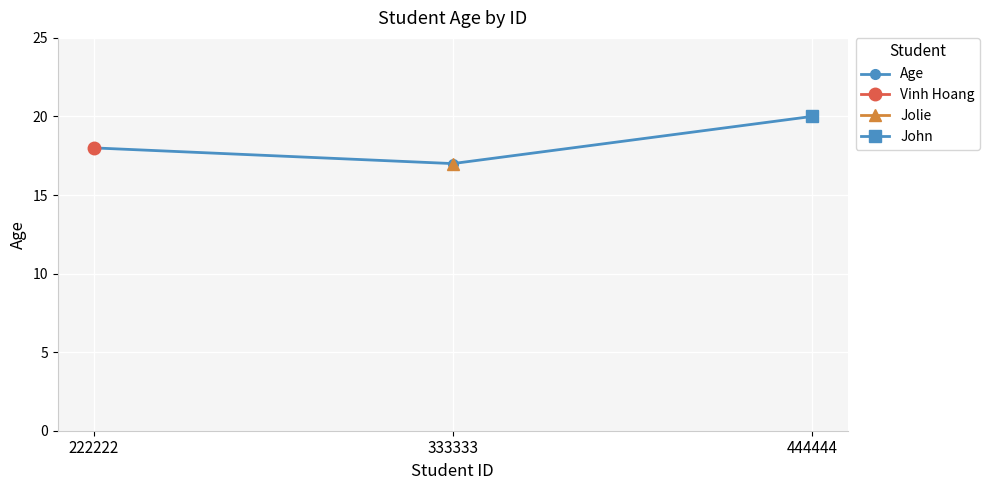

Reading left to right, extract all data points from this chart.

222222=18	333333=17	444444=20